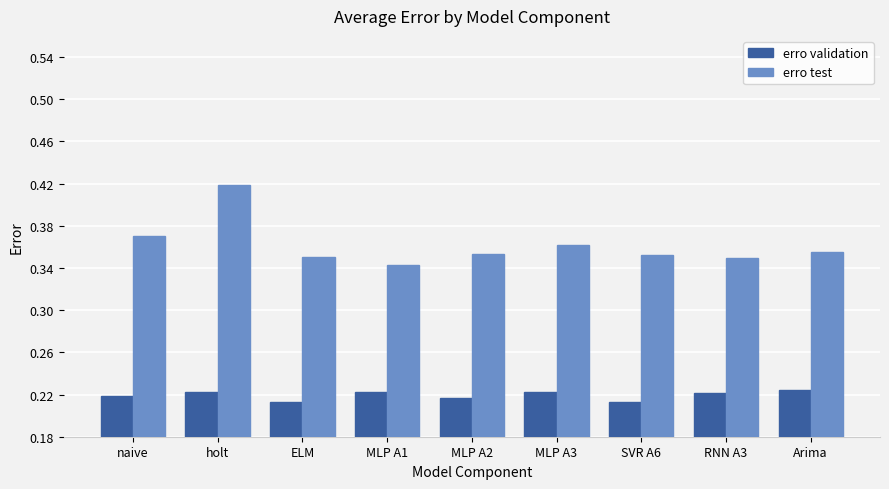

The value of erro validation at MLP A3 is 0.4. True or false?

False